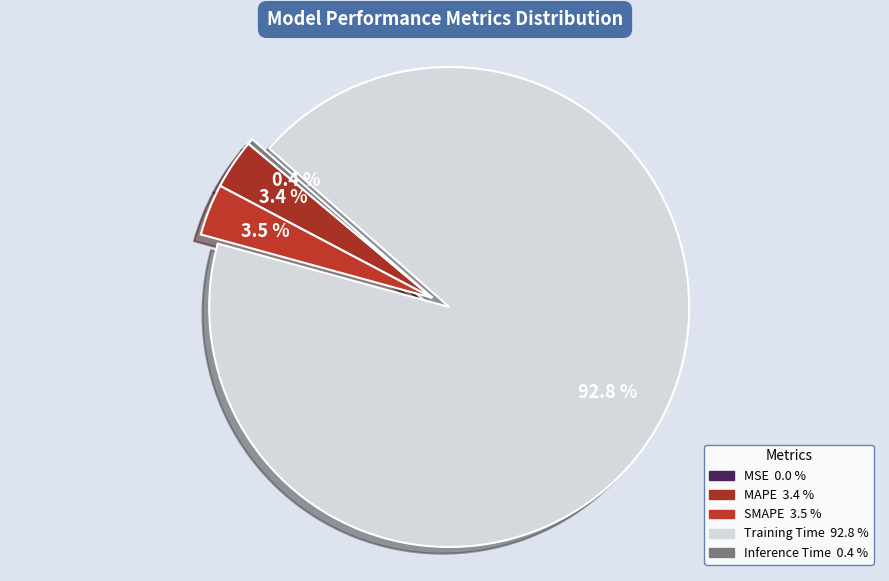

What percentage is the Training Time slice, to the nearest percent?

93%